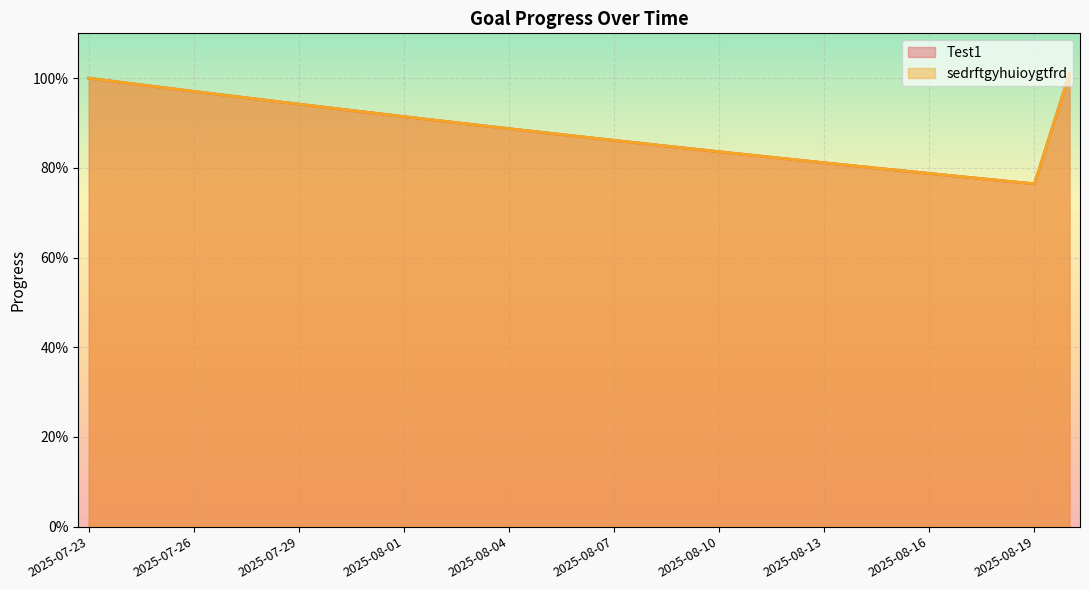

True or false: sedrftgyhuioygtfrd and Test1 cross at least once.

False